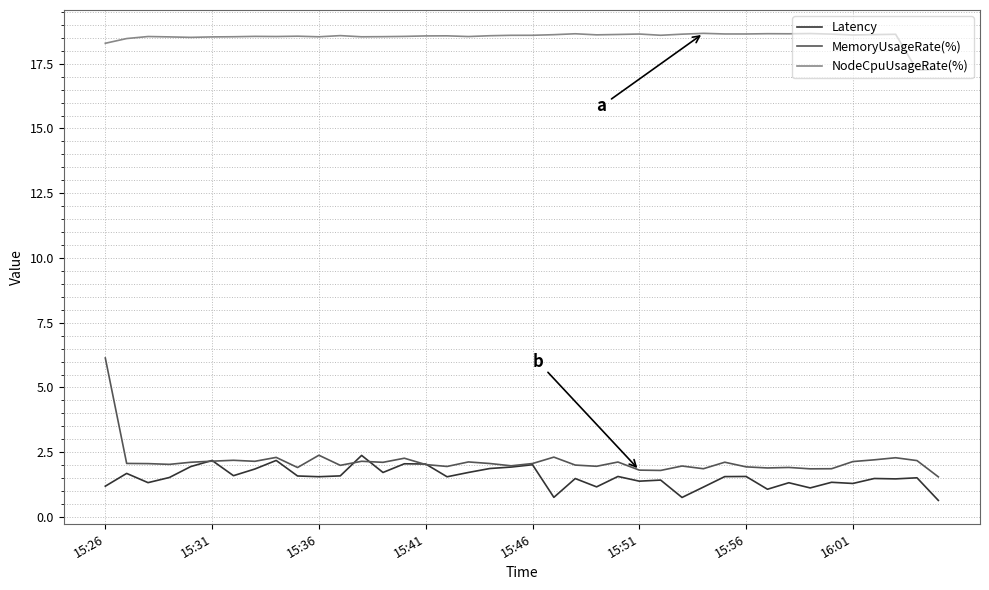

After their last crossing, which series has the higher values: Latency or MemoryUsageRate(%)?

MemoryUsageRate(%)